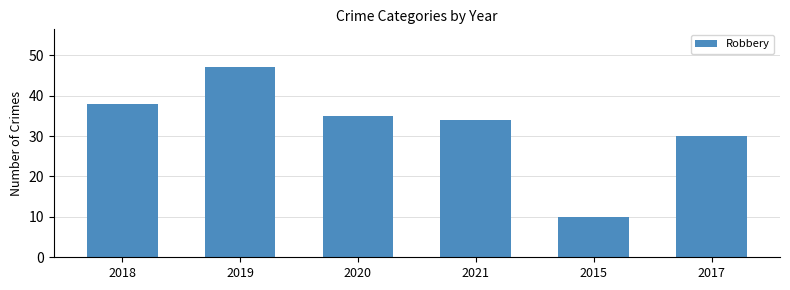

What is the difference between the maximum and second lowest values?

17